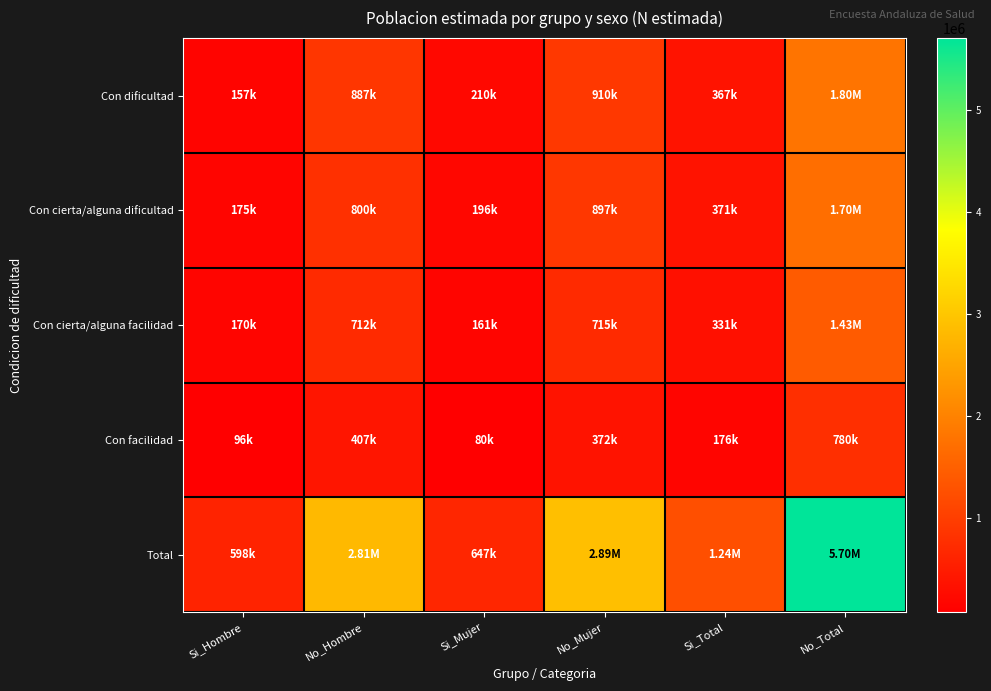

Reading left to right, list all the values displayed in this chart.

Con dificultad: Si_Hombre=156914	No_Hombre=887021	Si_Mujer=209827	No_Mujer=910101	Si_Total=366741	No_Total=1797122
Con cierta/alguna dificultad: Si_Hombre=175144	No_Hombre=799887	Si_Mujer=196231	No_Mujer=896960	Si_Total=371374	No_Total=1696848
Con cierta/alguna facilidad: Si_Hombre=169784	No_Hombre=712349	Si_Mujer=160929	No_Mujer=714867	Si_Total=330713	No_Total=1427216
Con facilidad: Si_Hombre=95824	No_Hombre=407199	Si_Mujer=80236	No_Mujer=372500	Si_Total=176060	No_Total=779698
Total: Si_Hombre=597666	No_Hombre=2806455	Si_Mujer=647223	No_Mujer=2894428	Si_Total=1244889	No_Total=5700883